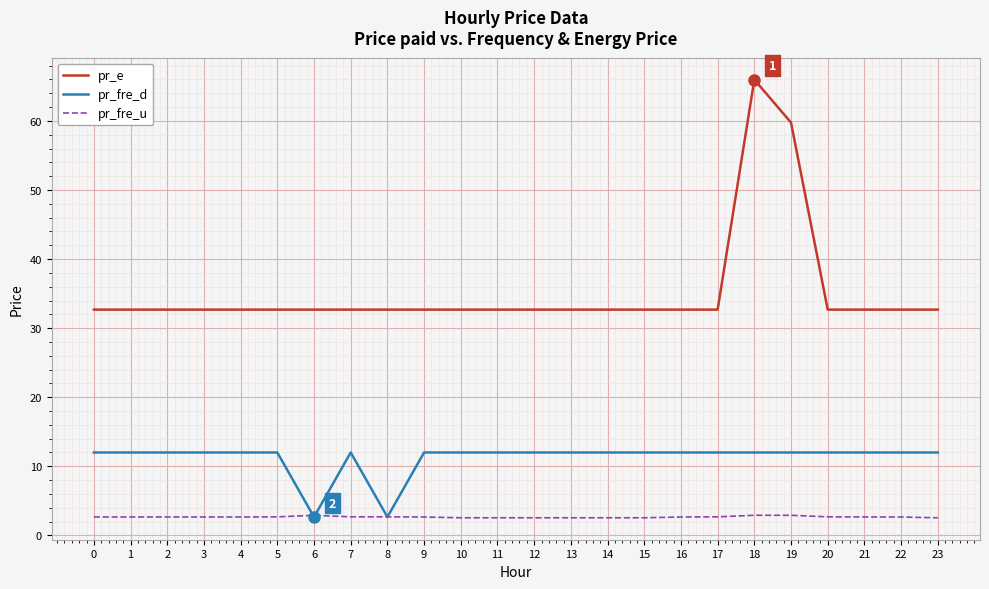

True or false: pr_fre_u has more than 0 points higher than both neighbors.

True